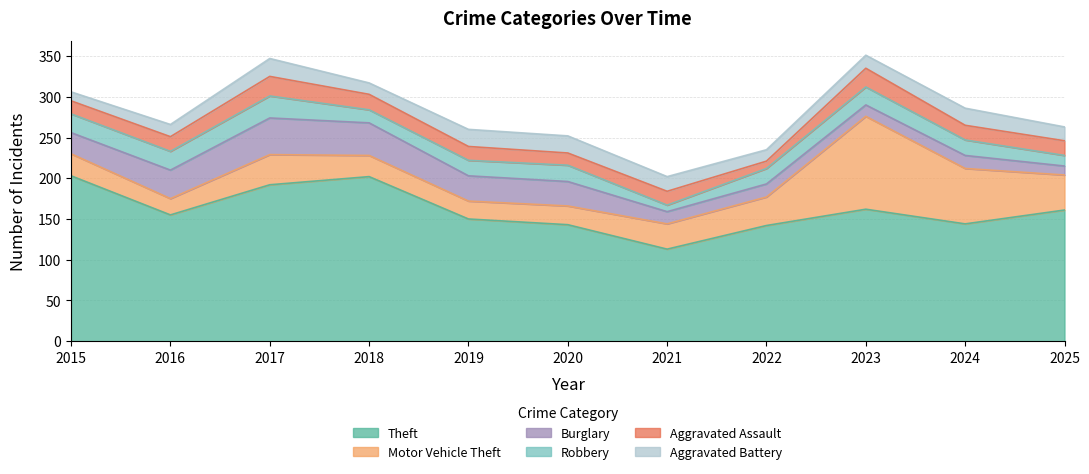

Where is the first local minimum for Aggravated Battery?

2018